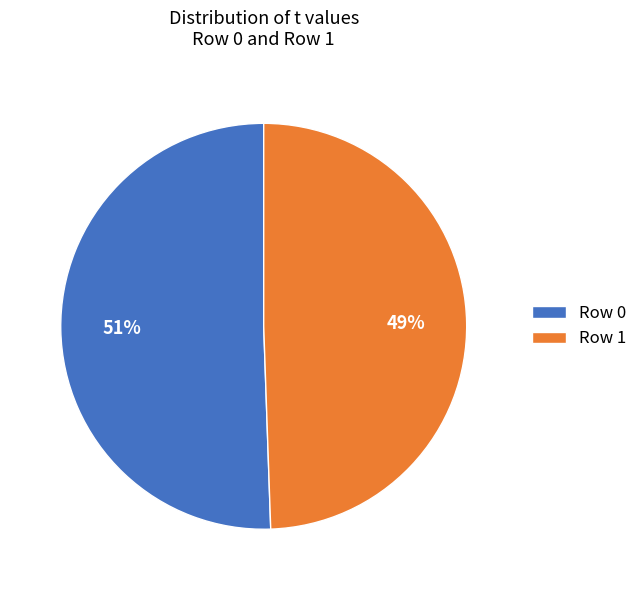

Do Row 1 and Row 0 together represent more than half of the pie?

Yes